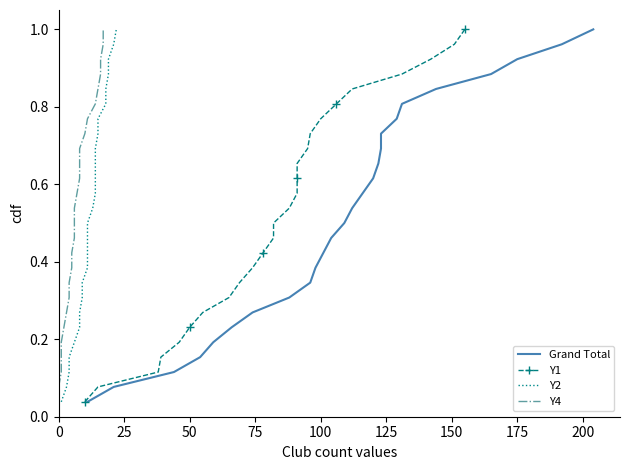

Which series has the largest range (max minus min)?

Grand Total